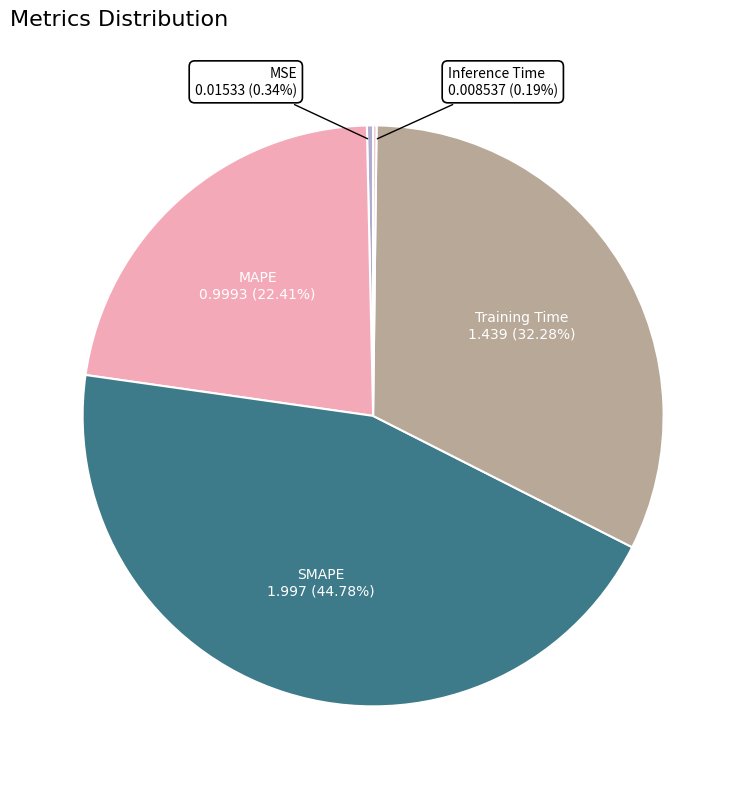

Combined, do MAPE and SMAPE account for over 50%?

Yes